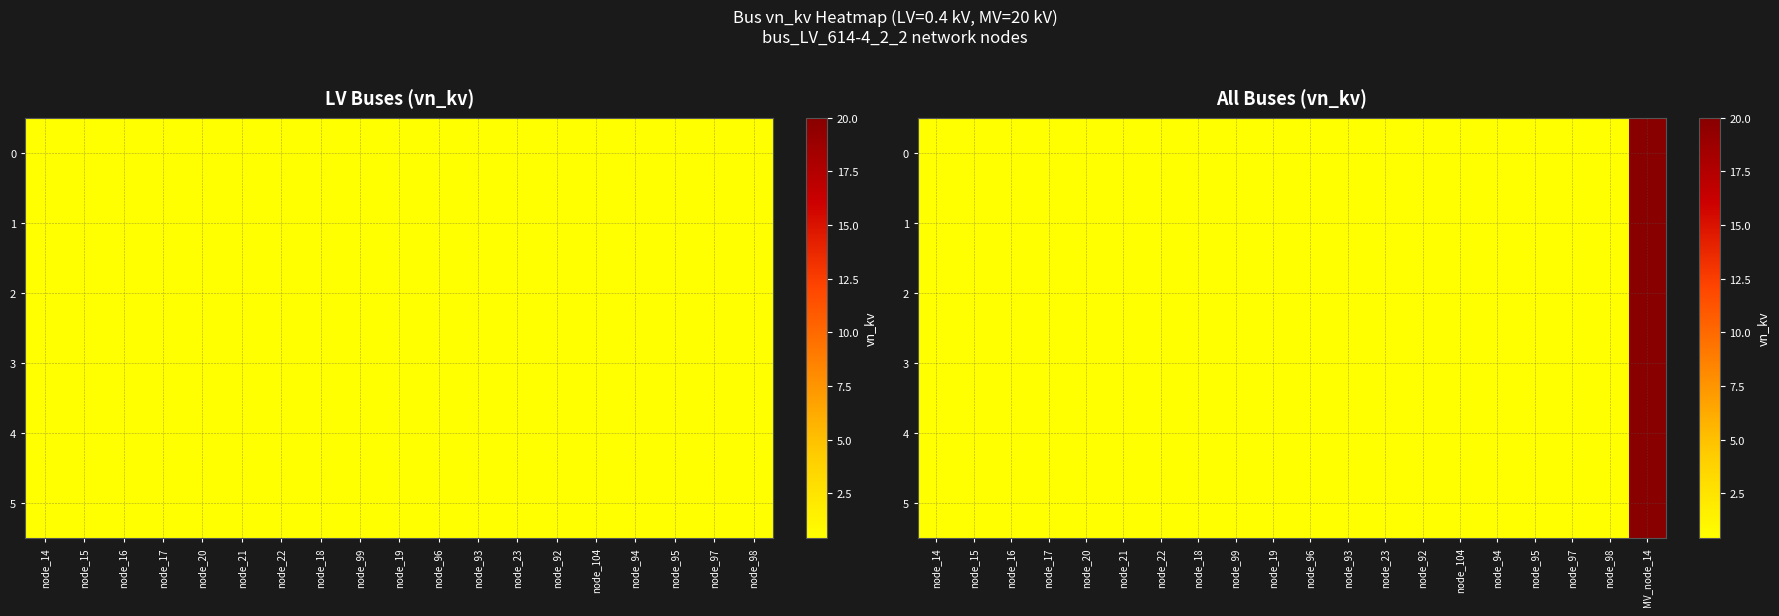

At which label is 2 closest to 10?

node_14